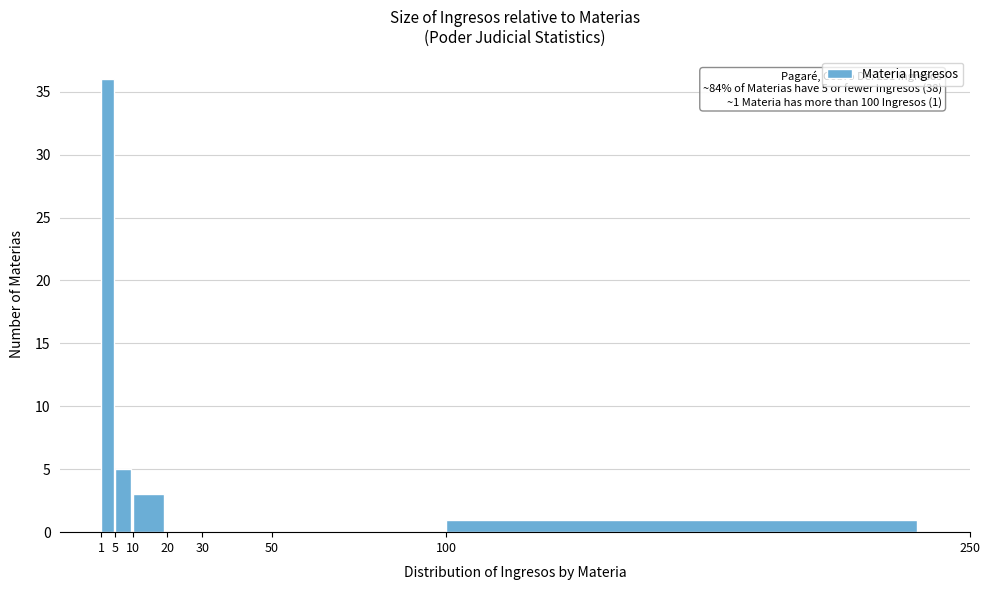

Over which range of the x-axis is the bar tallest?

1 to 5